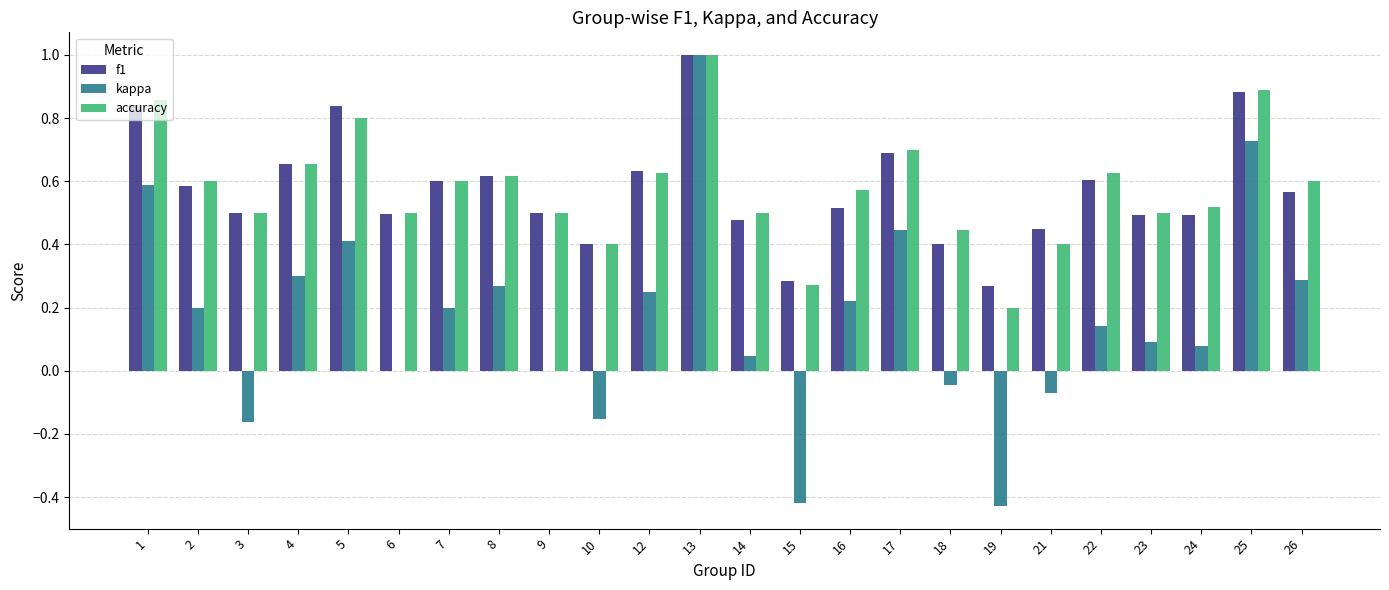

Count the number of categories in the chart.

24